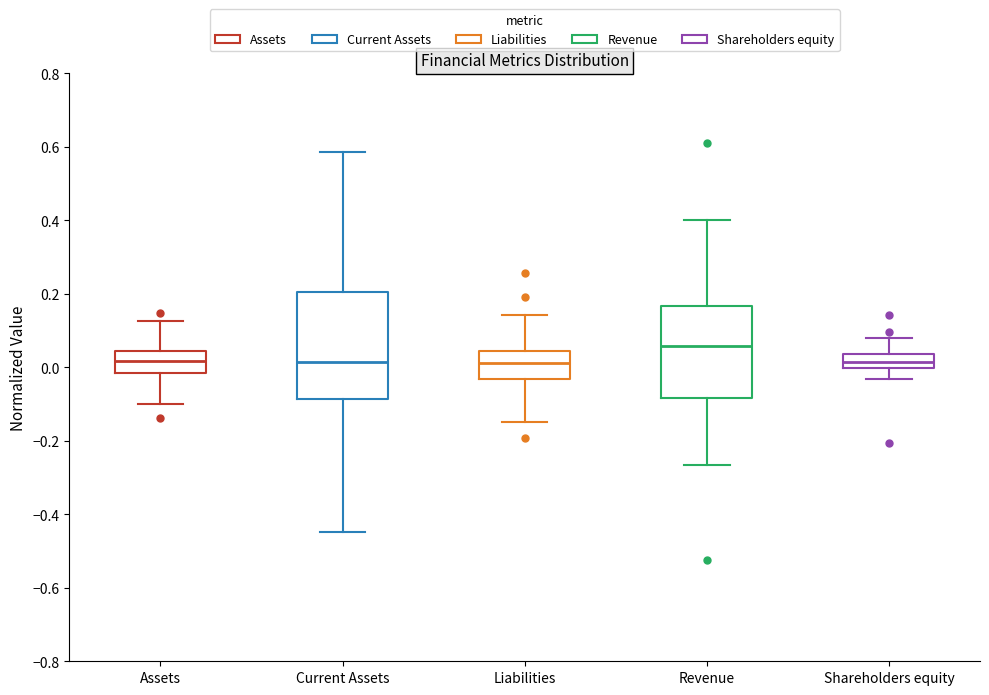

Which box is the tallest, from its lower edge to its upper edge?

Current Assets